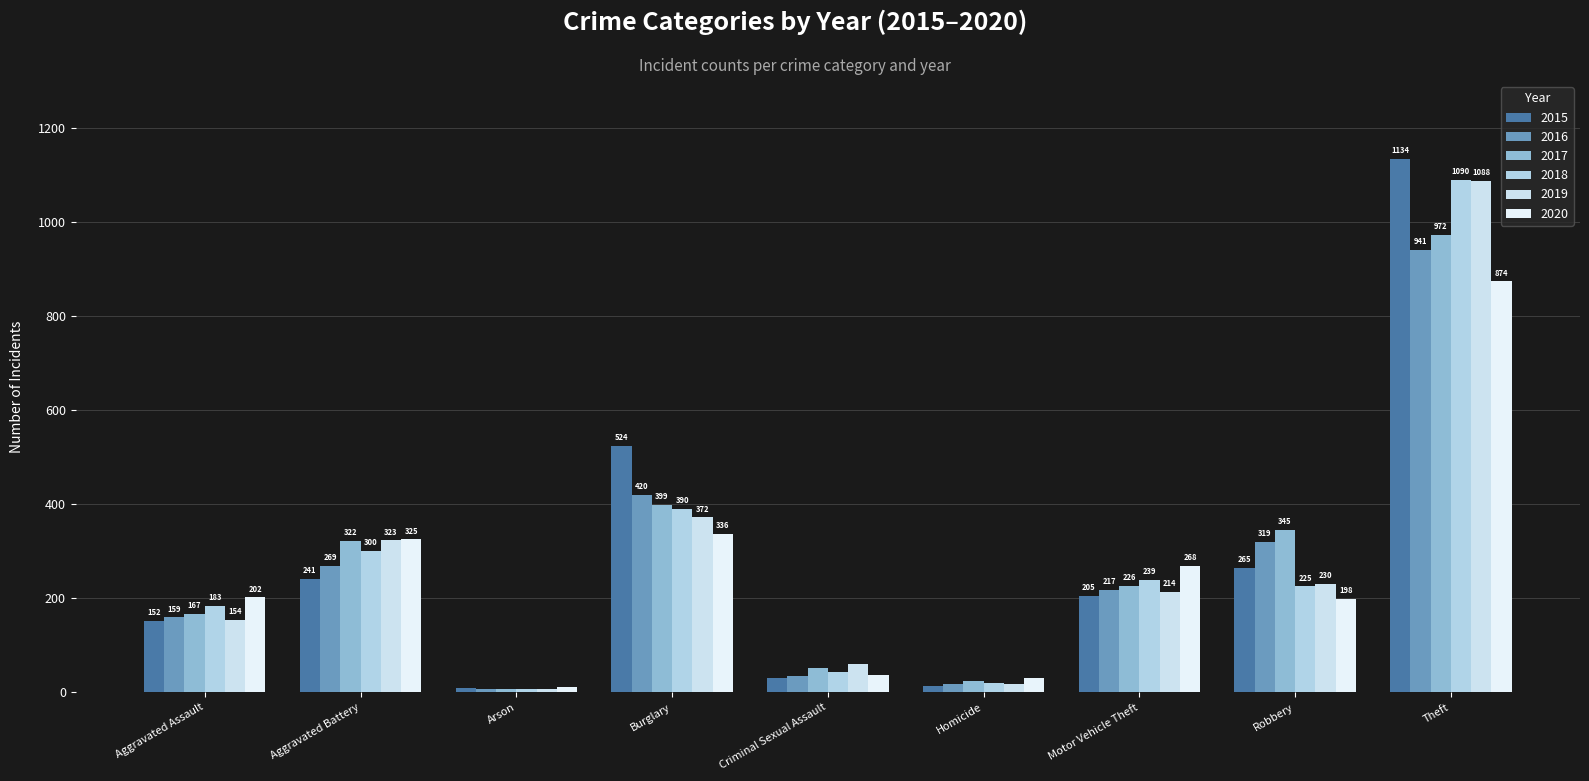

At which label does 2015 reach its minimum?

Arson